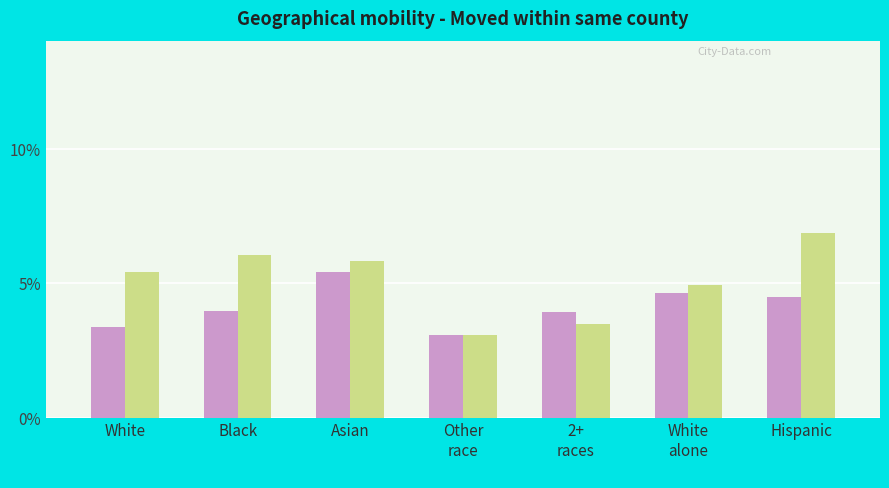

Which category has the lowest value across all series?

Other
race